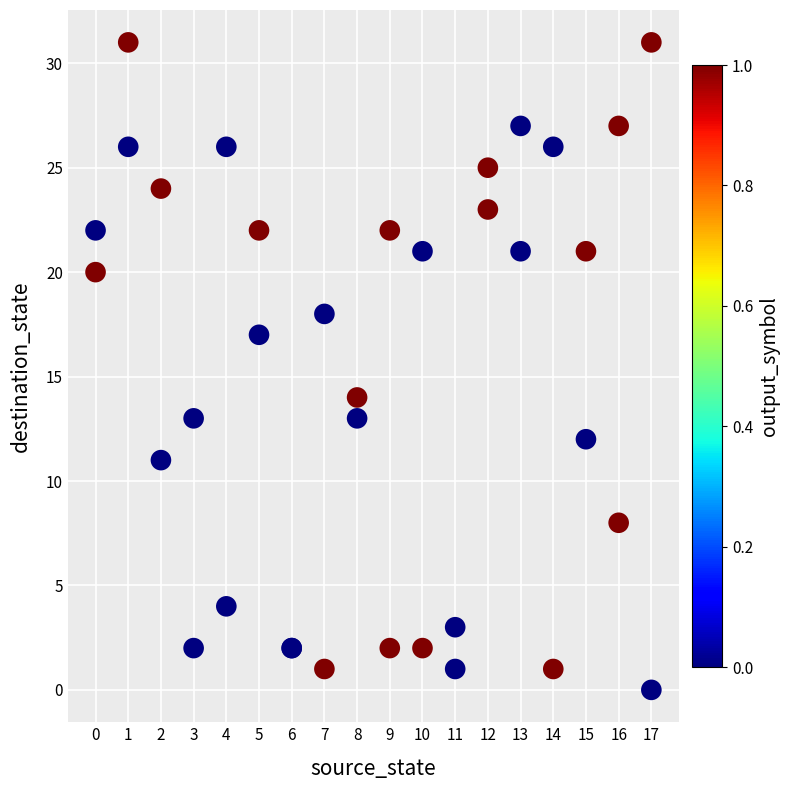

What Y value in the scatter plot is closest to 15?

14